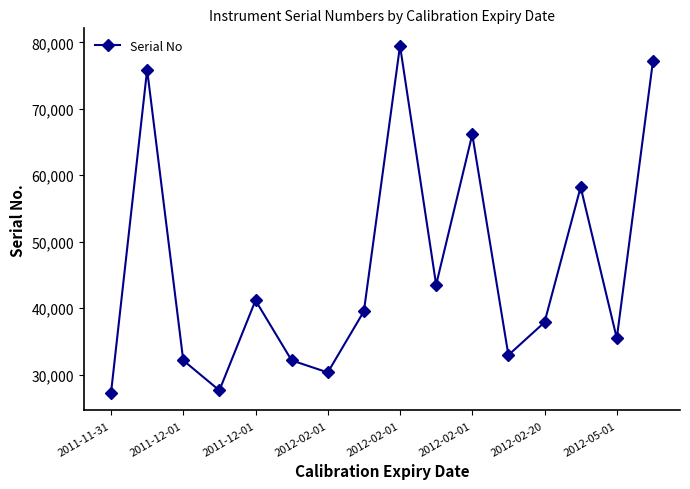

Count the number of categories in the chart.

16